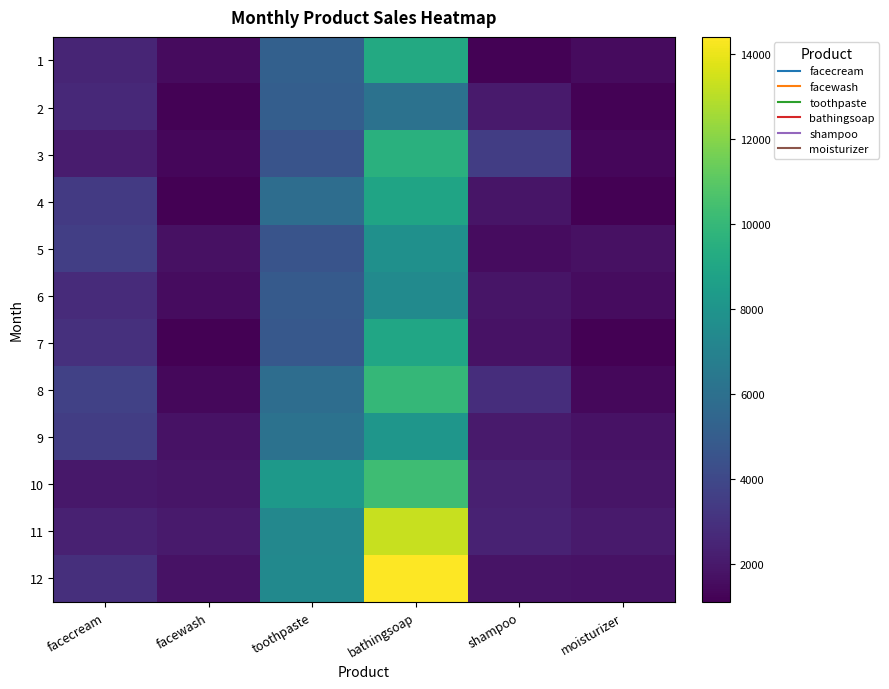

Rank the series by their maximum value, from highest to lowest.

12, 11, 10, 8, 3, 1, 7, 4, 9, 5, 6, 2